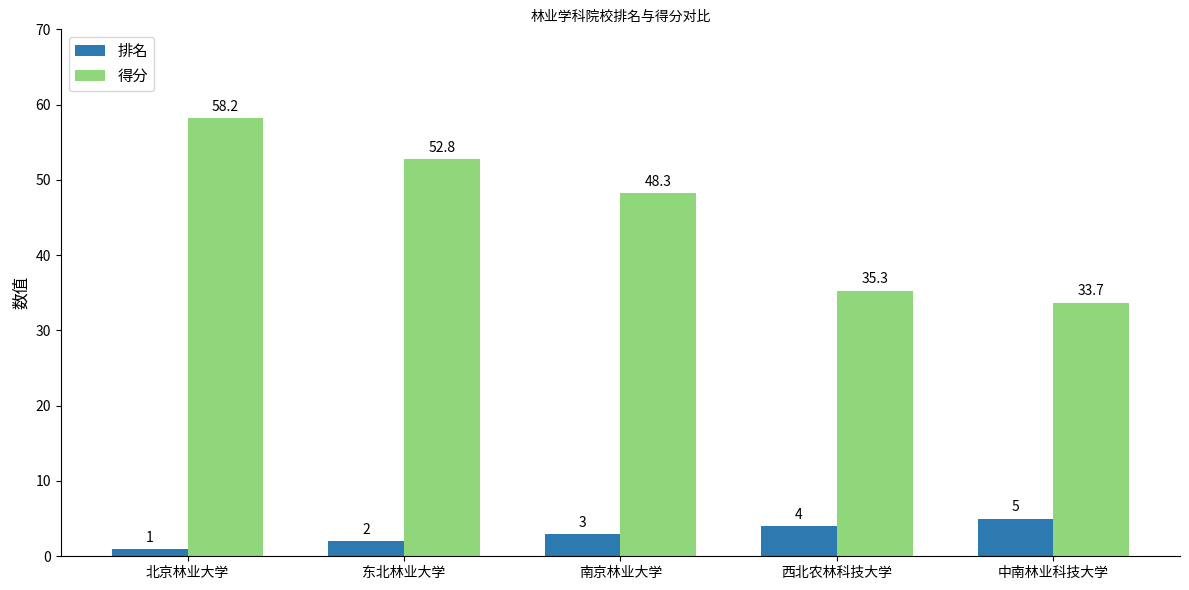

What is the maximum value for 得分?

58.2